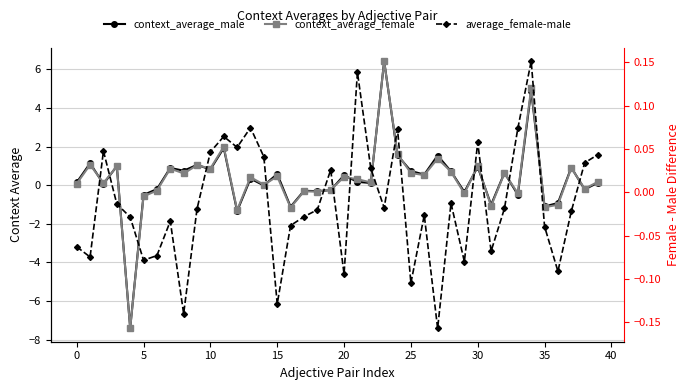

Where is context_average_male nearest to the value 0?

14